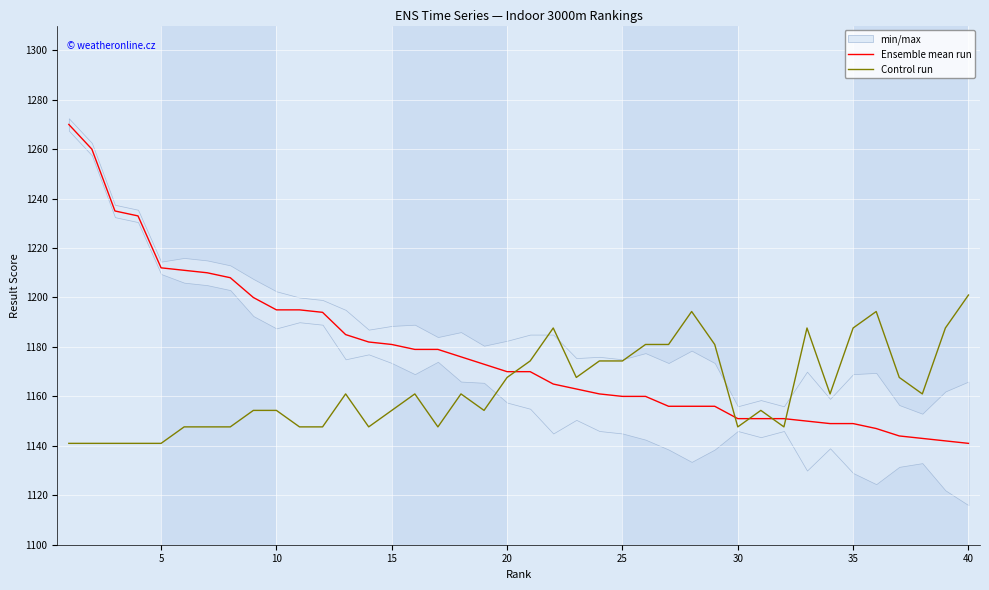

True or false: Ensemble mean run and Control run intersect in this chart.

True